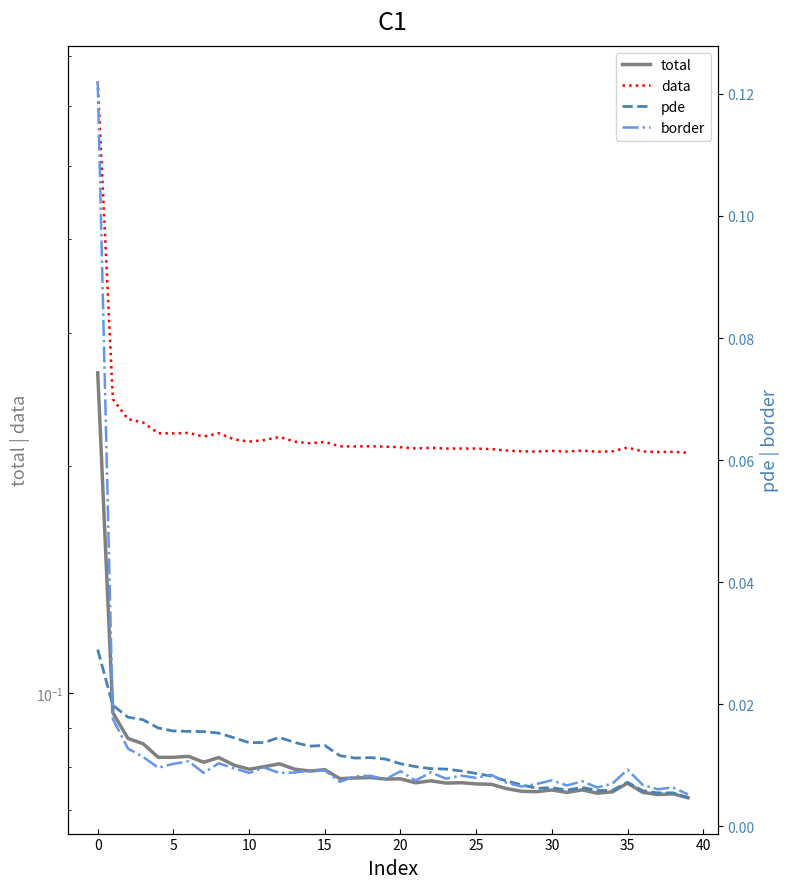

How many lines are shown in the chart?

4